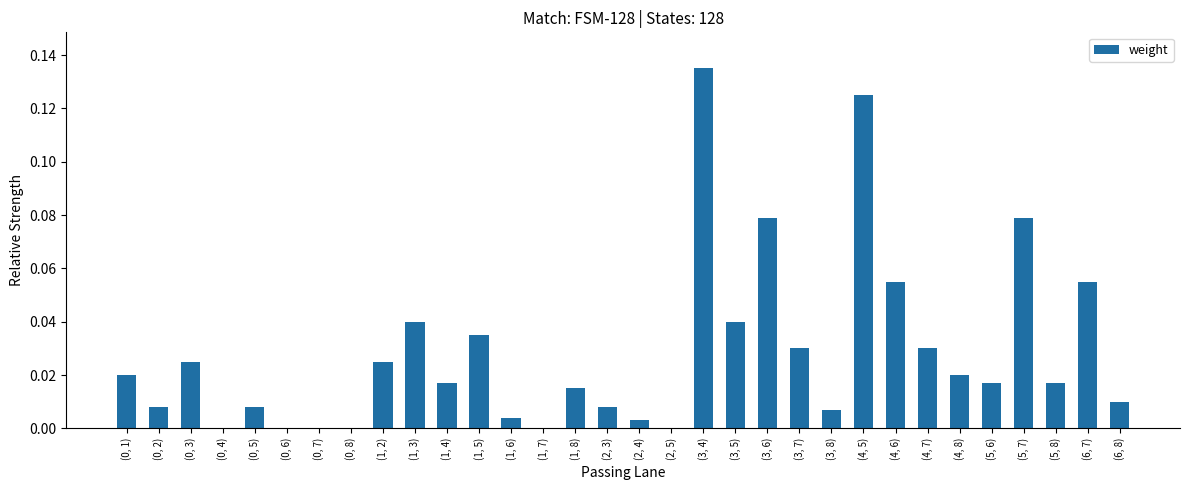

Between (2, 3) and (6, 8), which is larger?

(6, 8)